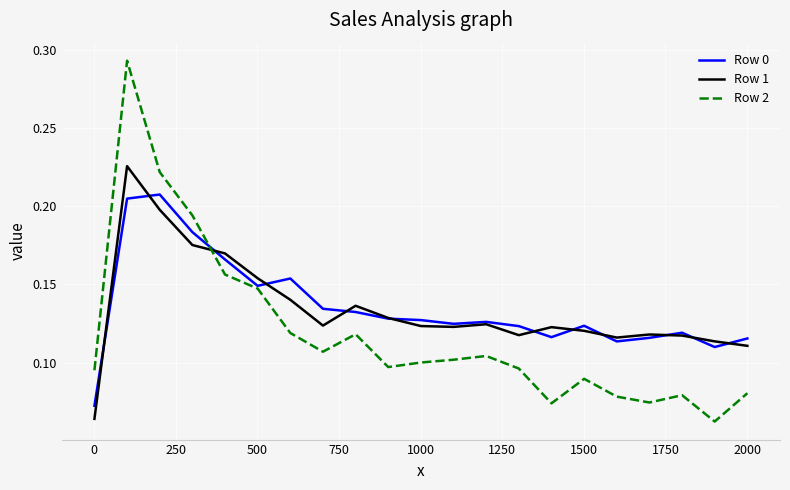

Rank the series by their maximum value, from lowest to highest.

Row 0, Row 1, Row 2